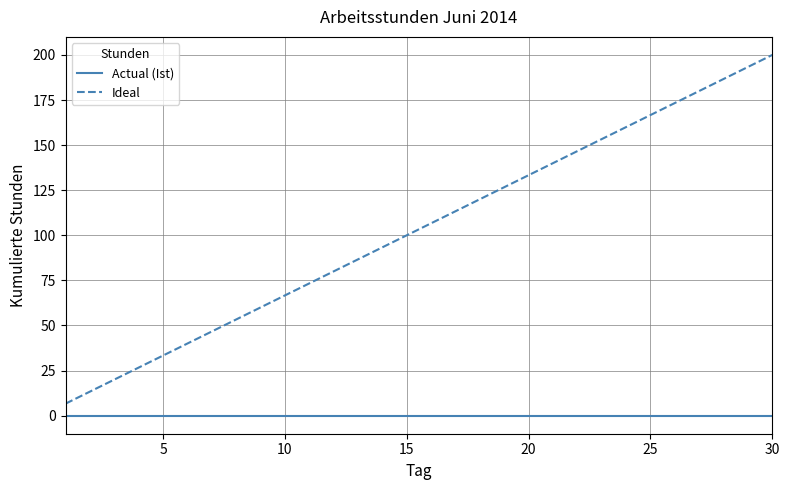

List the series in order of their peak value, lowest first.

Actual (Ist), Ideal